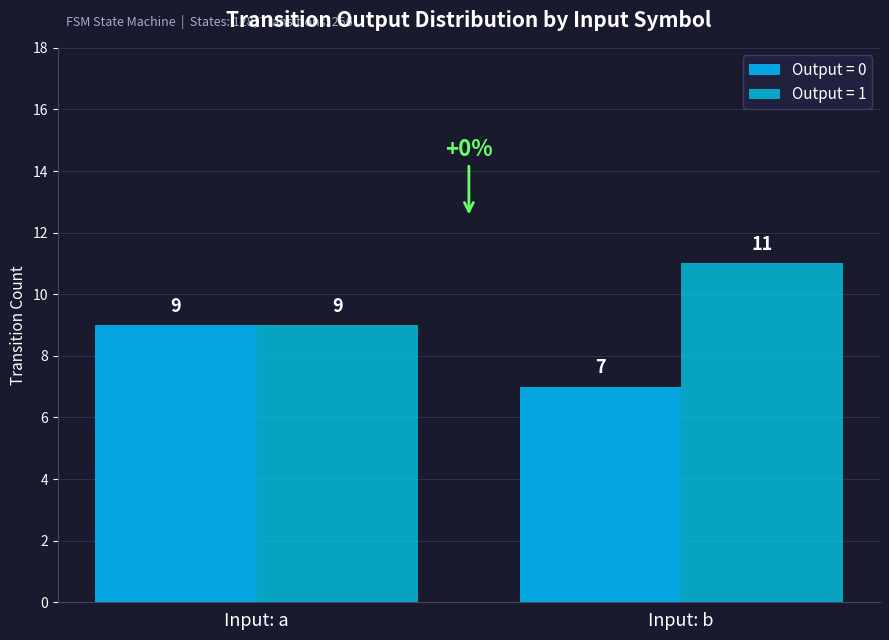

Which series has the widest spread of values?

output_0_count